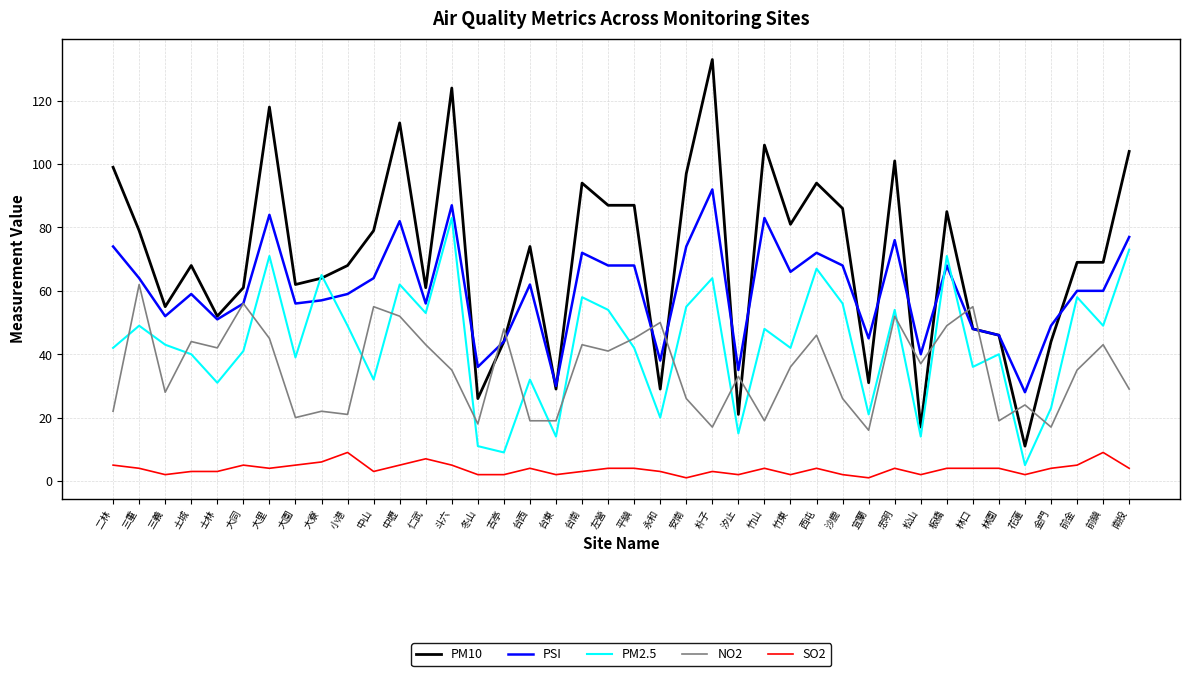

What is the spread (max minus min) of values at 宜蘭?

44